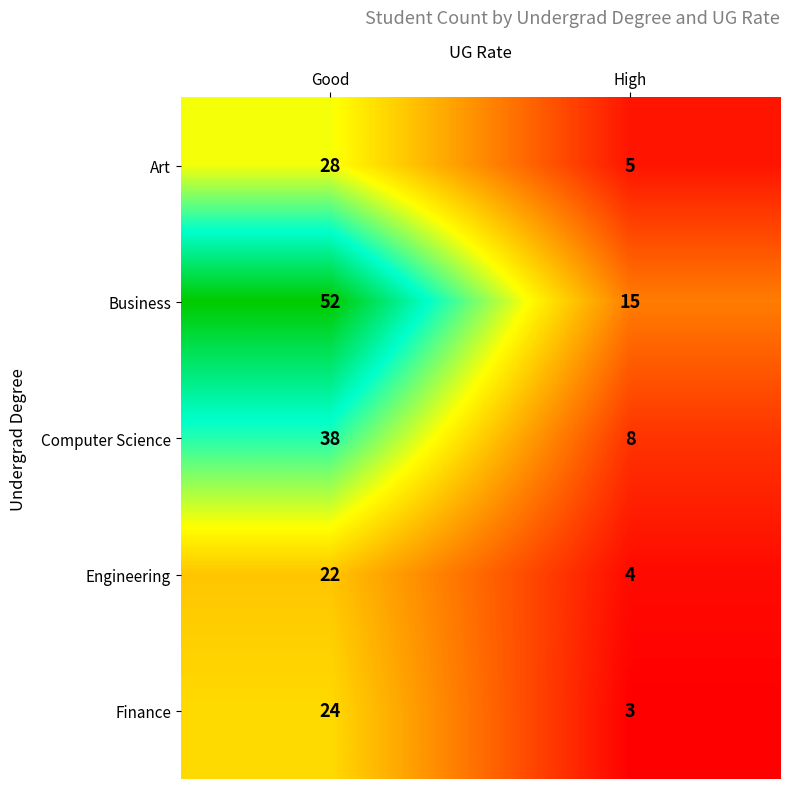

What is the highest value of the Finance series?

24